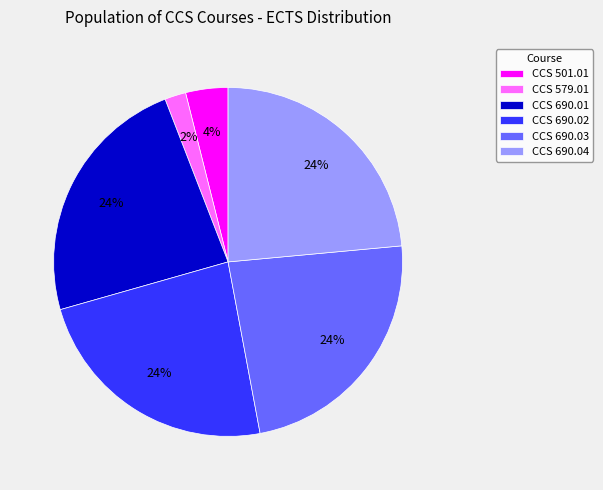

To the nearest percent, what is the average slice percentage?

17%